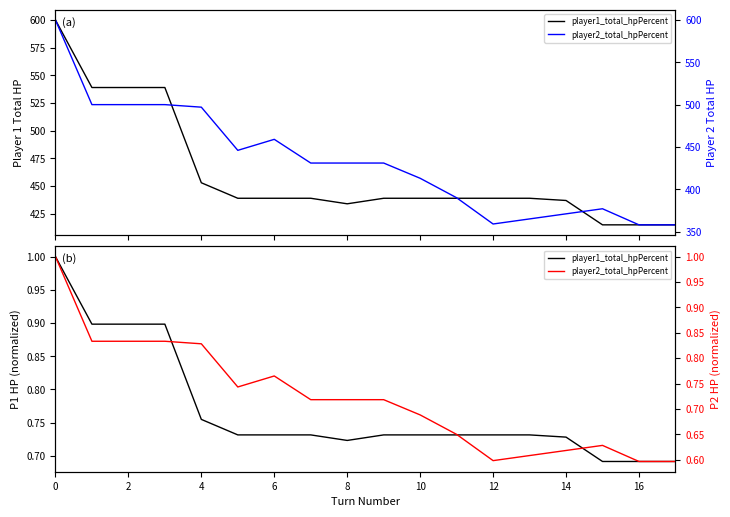

Rank the series by their maximum value, from lowest to highest.

player1_total_hpPercent, player2_total_hpPercent